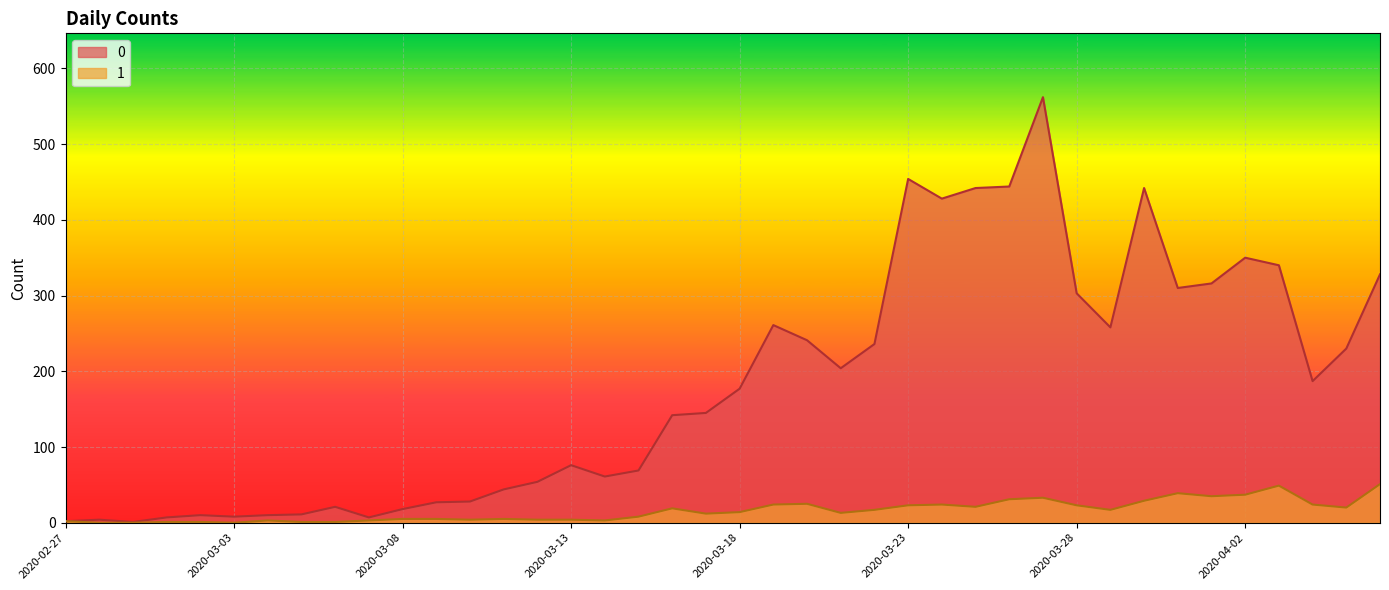

The 1 series shows 8 at 2020-03-09. True or false?

False